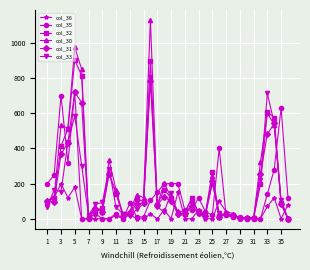

What is the value of the col_32 point at the 24th from the left?

29.8